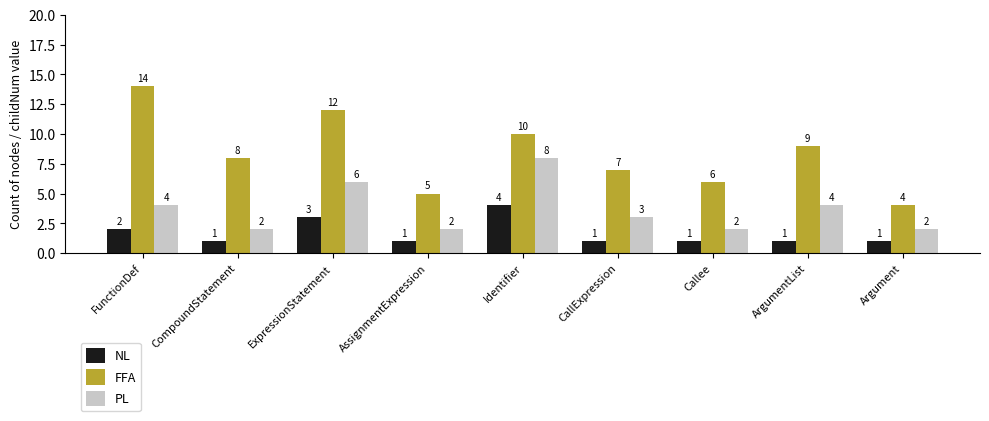

What is the label of the 7th bar from the right?

ExpressionStatement